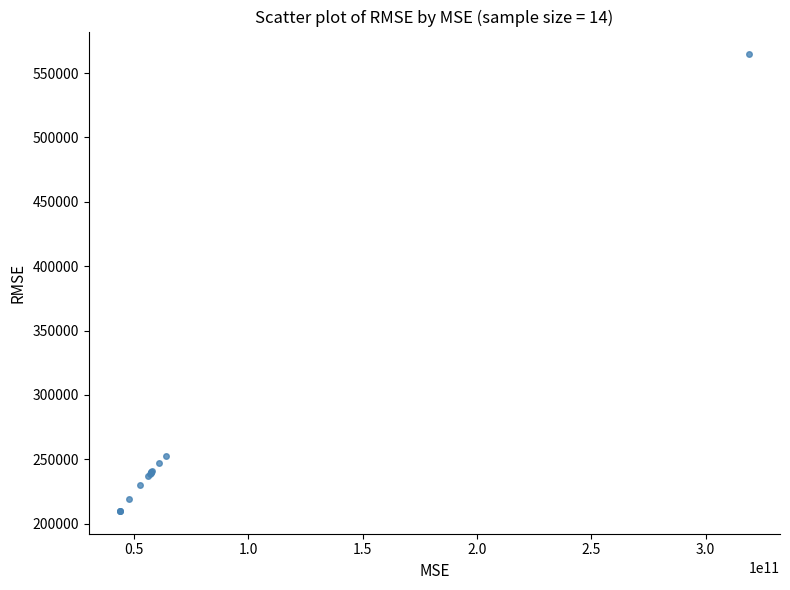

What Y value in the scatter plot is closest to 387221?

252862.3